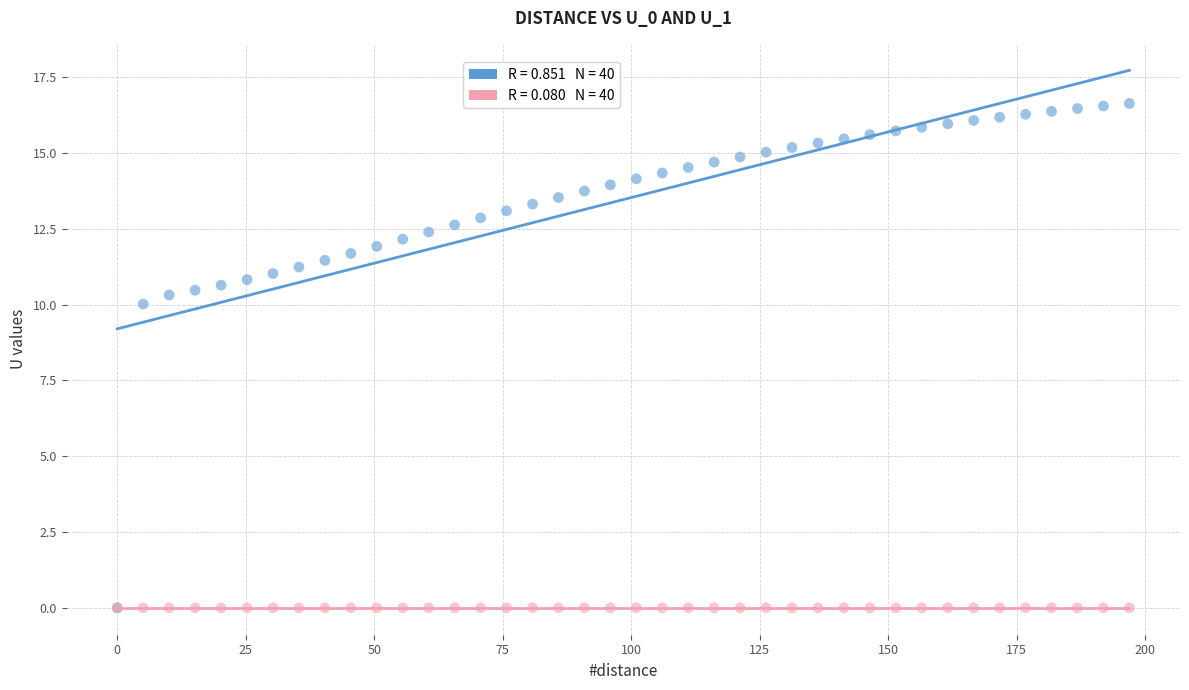

Across all series, what Y value is closest to 8?

10.0